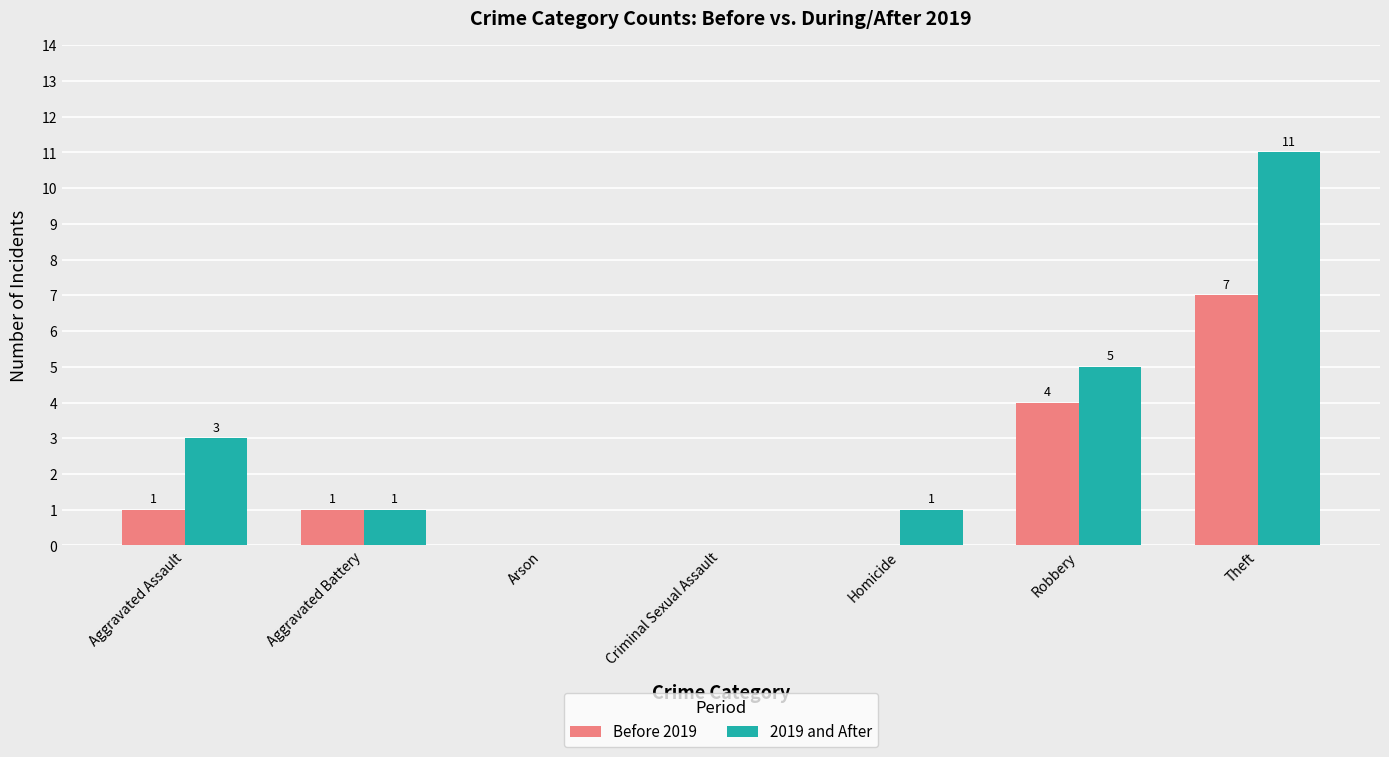

Which category has the highest value in the 2019 and After series?

Theft